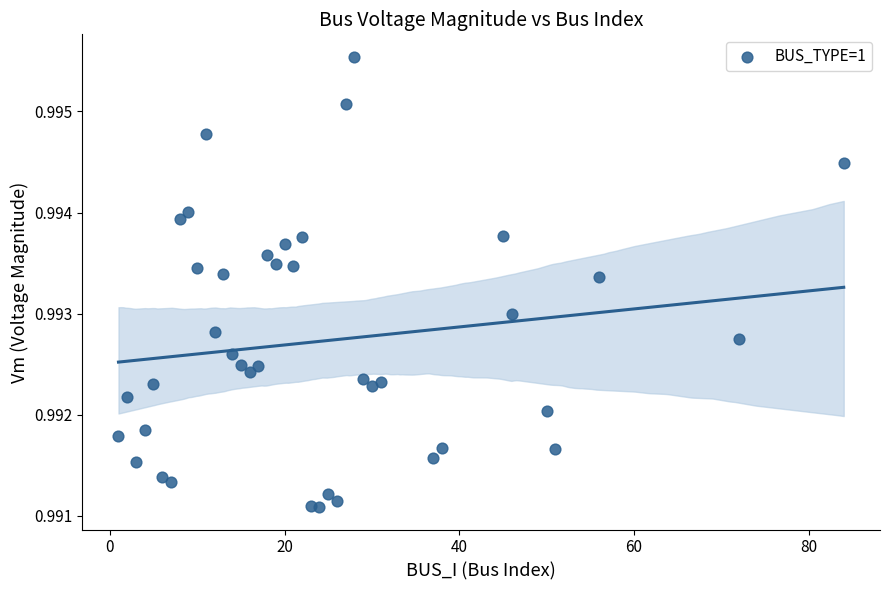

What is the range of X values (max minus min)?

83.0